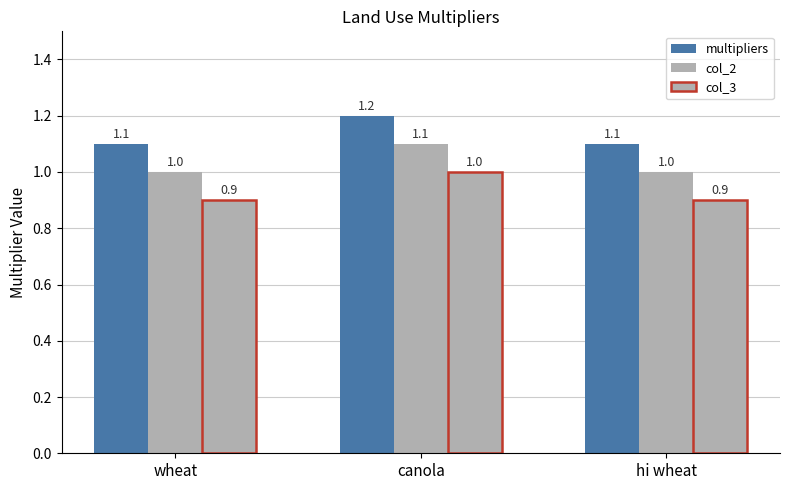

Does the chart contain stacked bars?

No